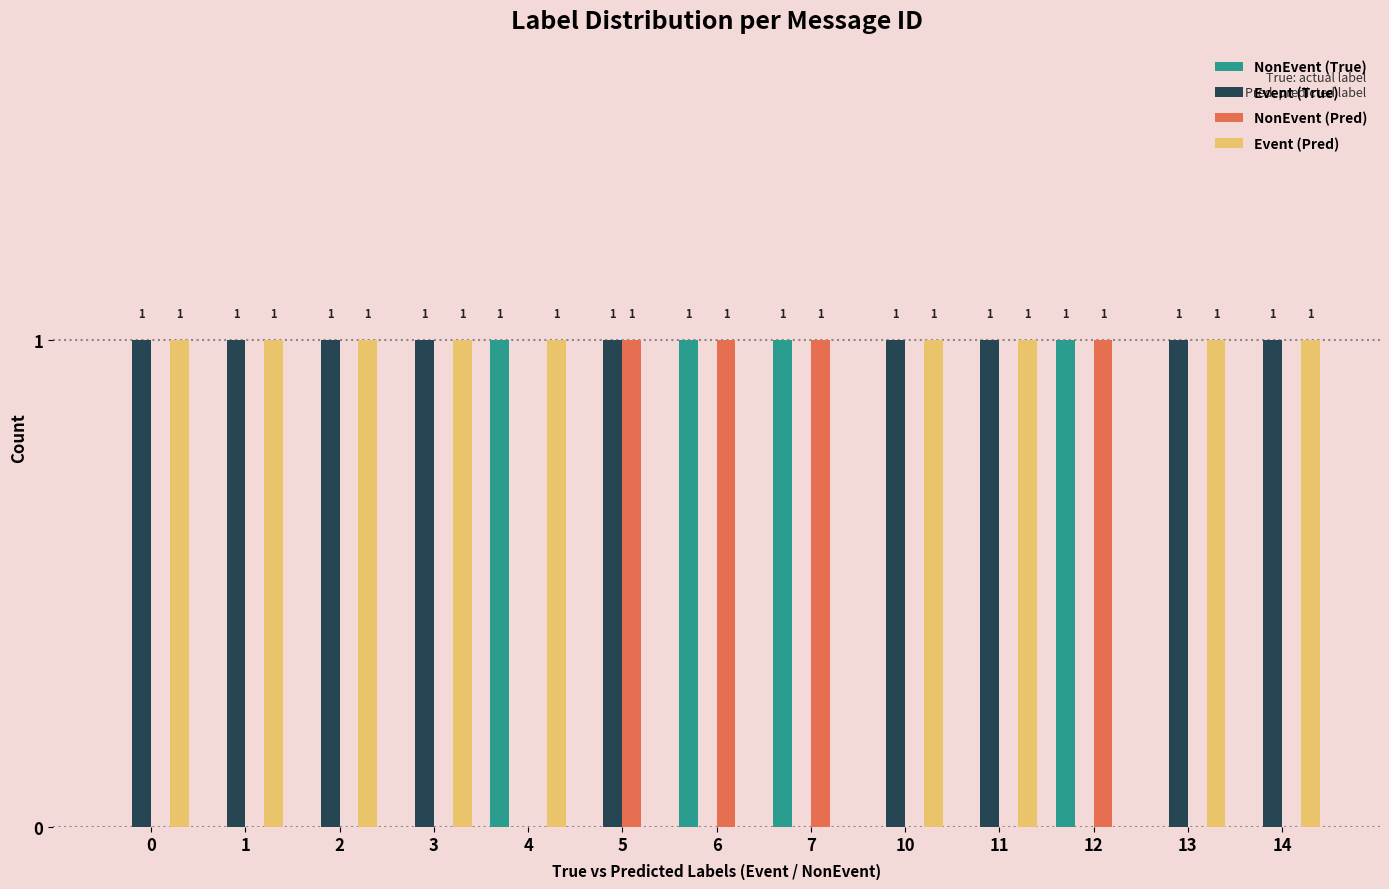

What is the sum of all Event (True) values?

9